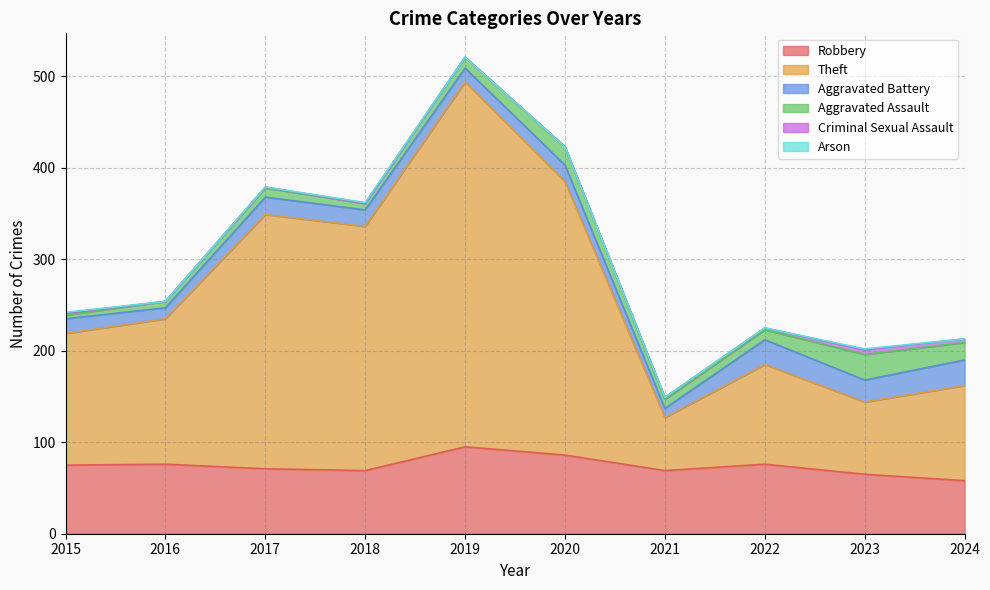

What are all the series names shown in the legend?

Robbery, Theft, Aggravated Battery, Aggravated Assault, Criminal Sexual Assault, Arson